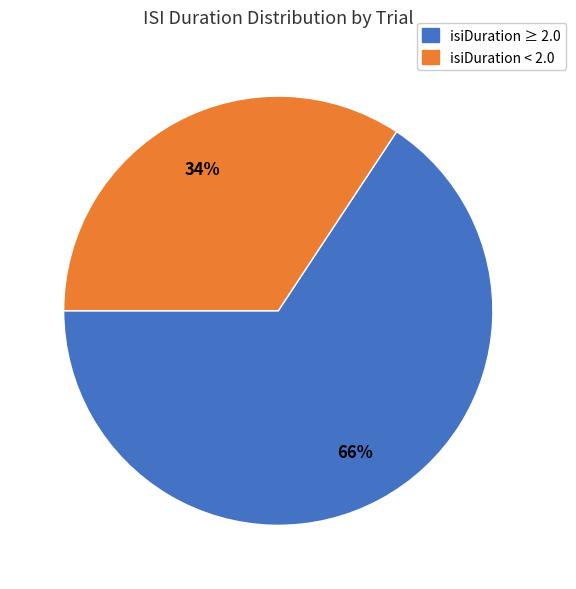

To the nearest percent, what portion does isiDuration ≥ 2.0 represent?

66%